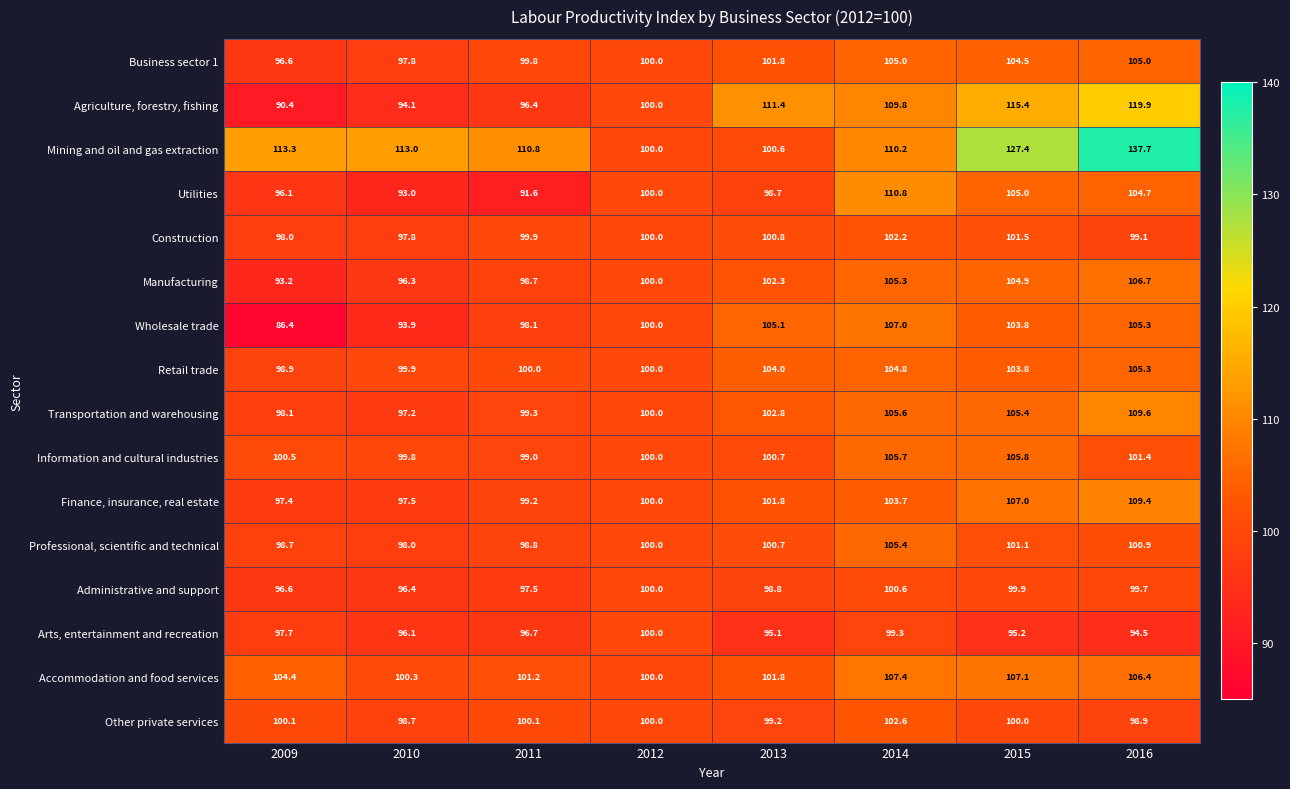

What is the smallest value displayed?

86.4